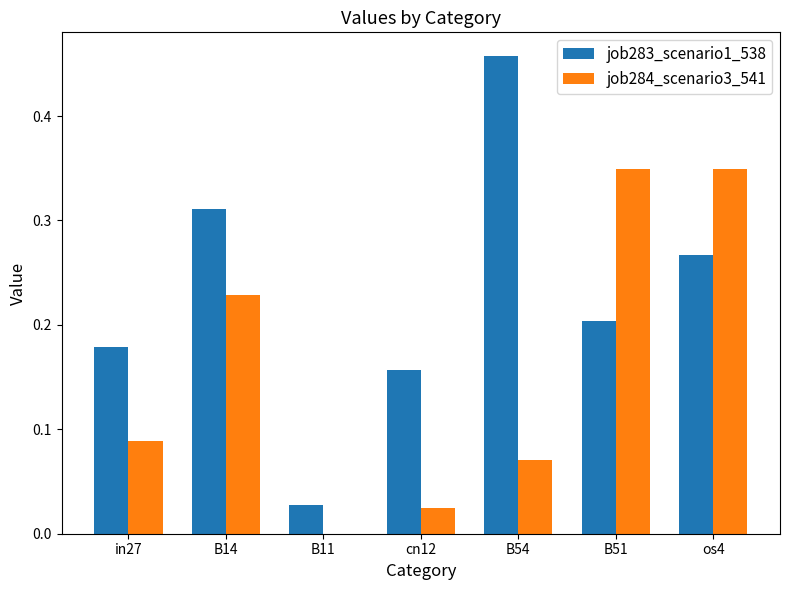

Is it true that job284_scenario3_541 equals 0.2 at B11?

False